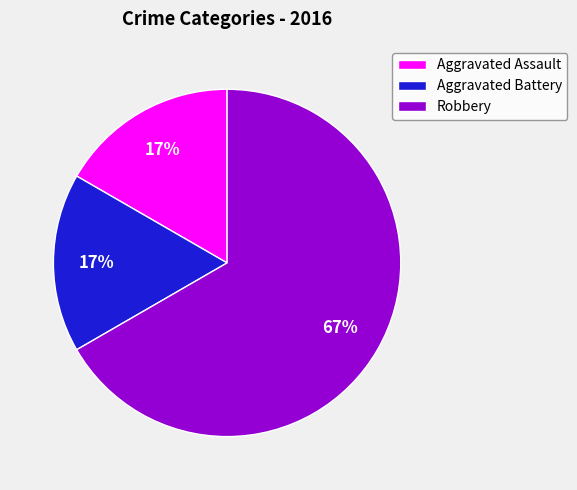

Is the sum of Robbery and Aggravated Assault greater than half?

Yes